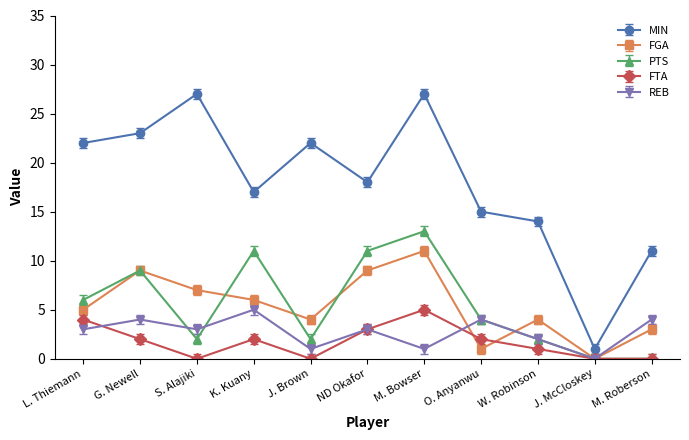

What is the difference between the maximum and minimum values in the PTS series?

13